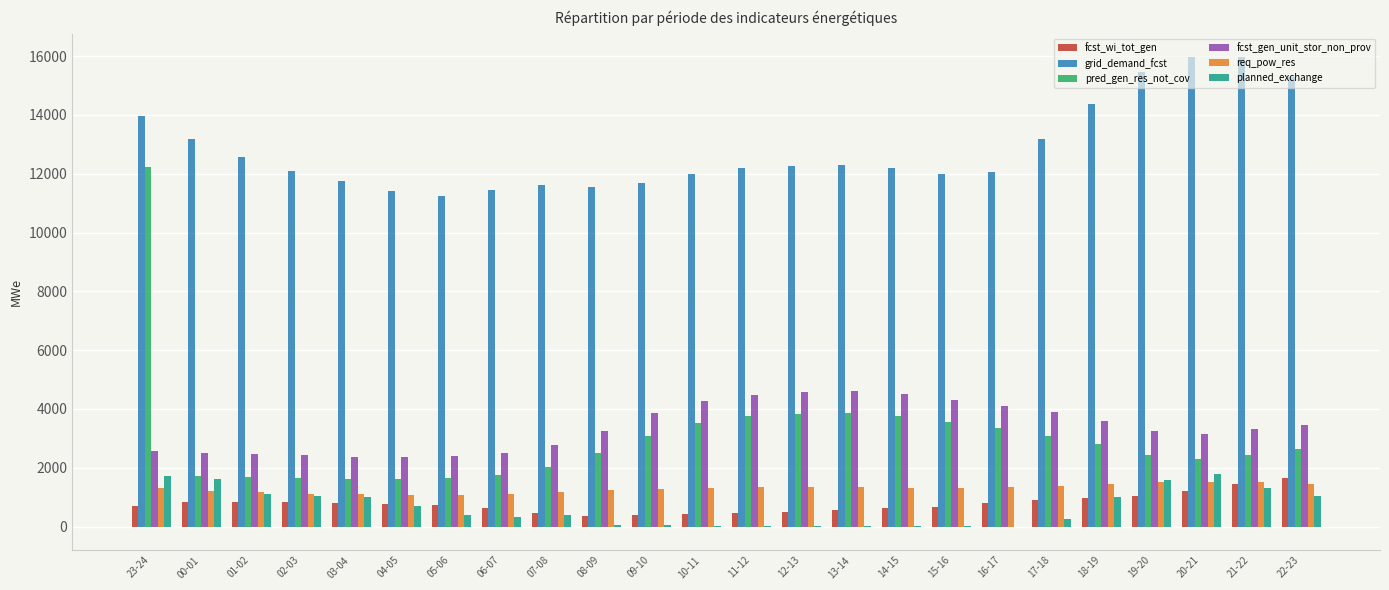

Are the bars grouped side by side (vs. stacked)?

Yes